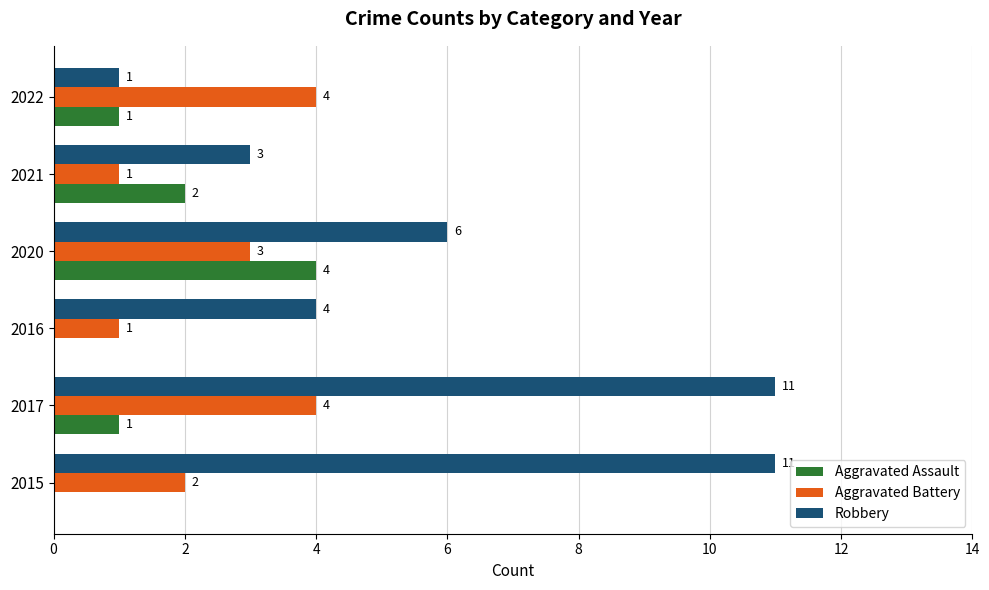

Which series has the largest total across all categories?

Robbery